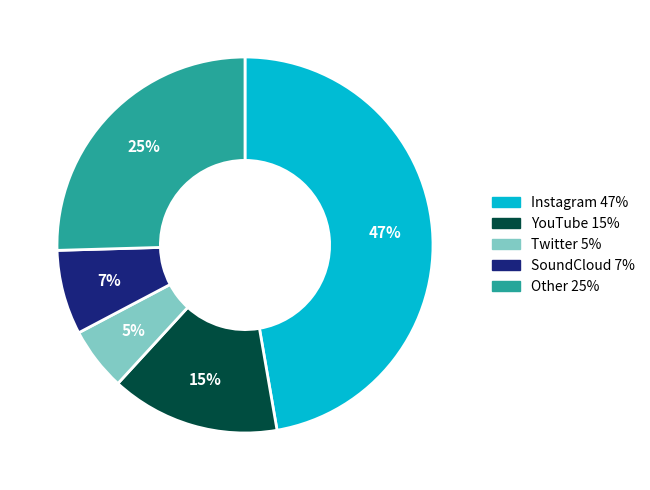

How many segments does this pie chart have?

5